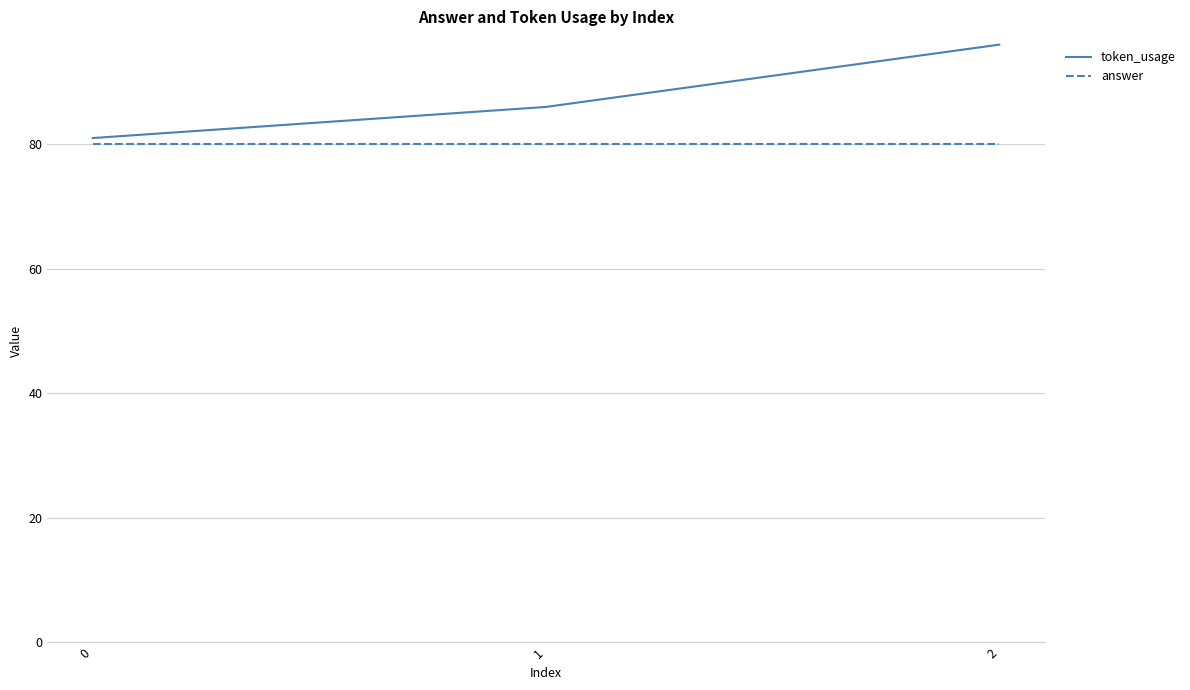

Which series has the largest total across all categories?

token_usage